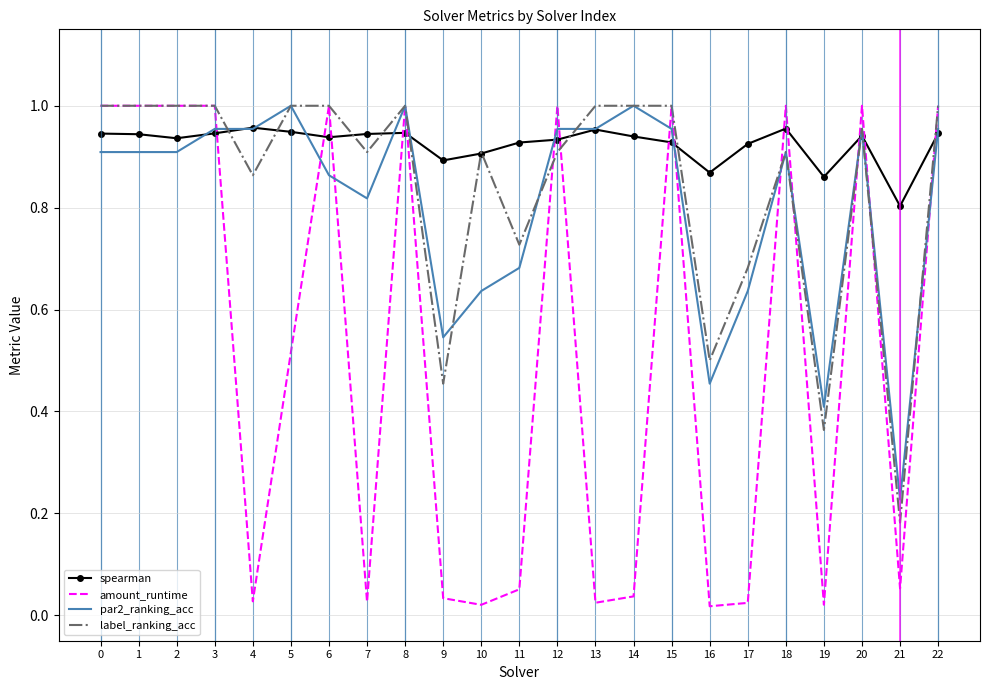

What is the sum of the label_ranking_acc values at 5 and 6?

2.0